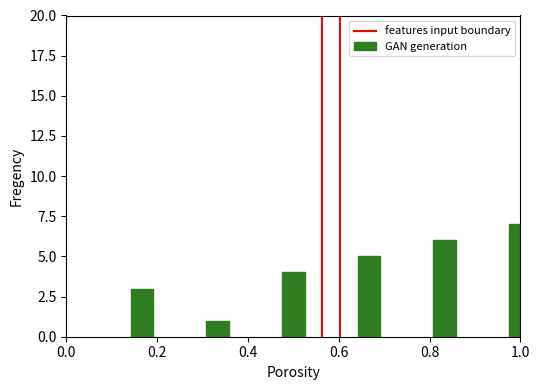

What is the average value?

4